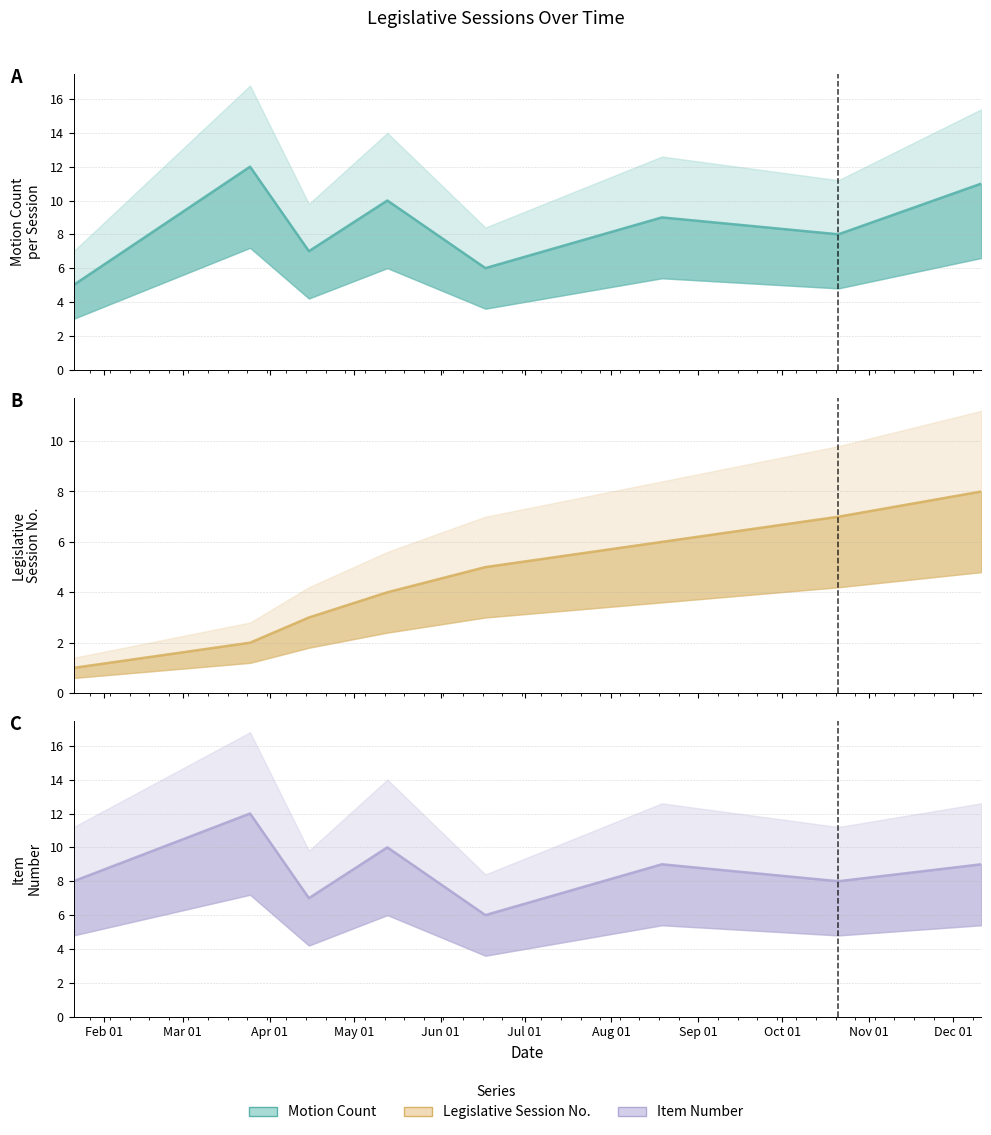

What is the difference between the second highest and minimum values in the motion_count series?

6